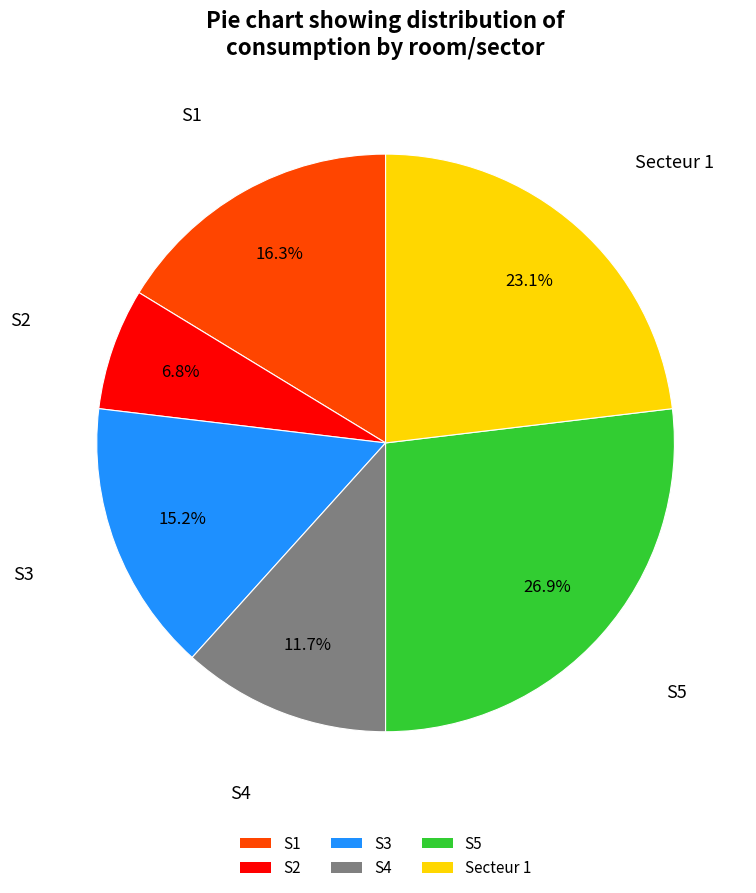

What is the ratio of the value at S1 to the value at S4?

1.4